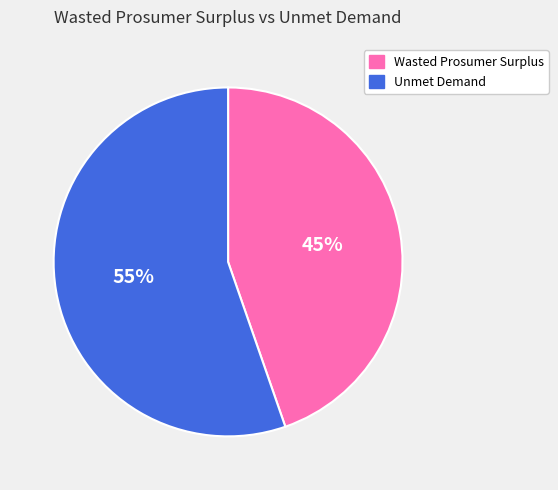

How many slices are in this pie chart?

2